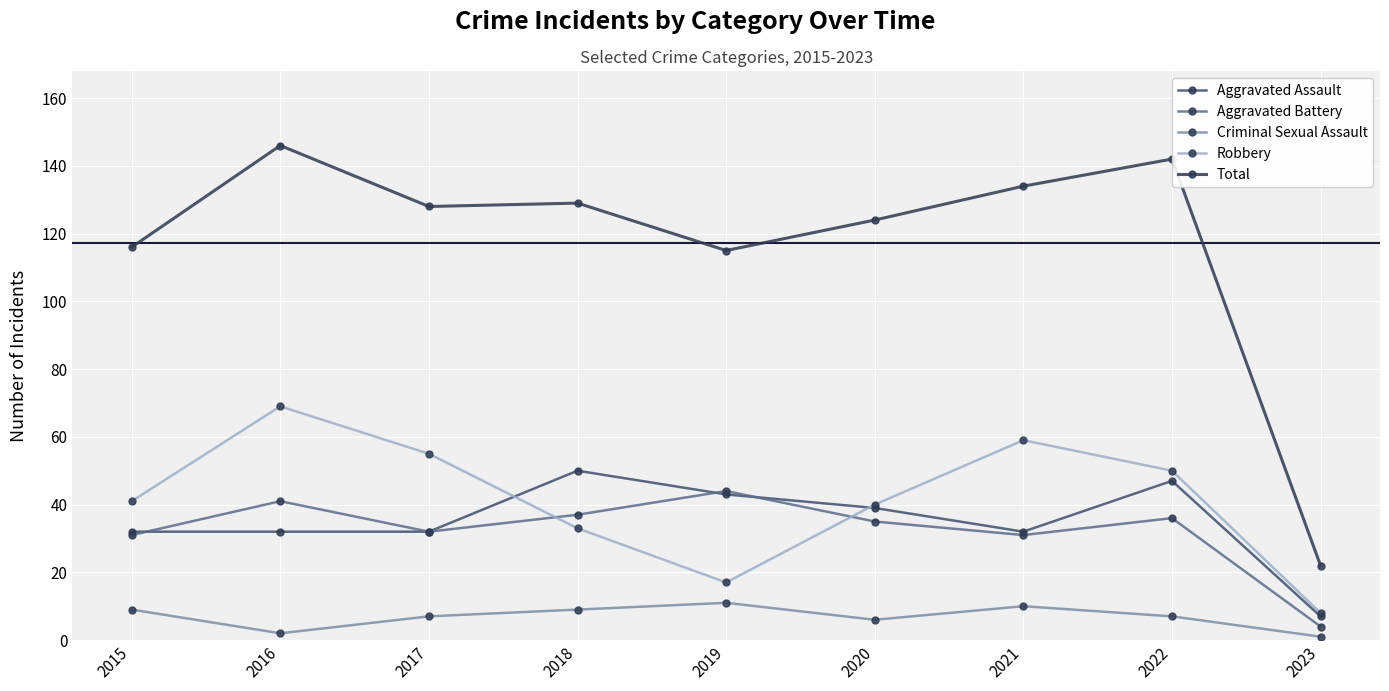

What is the sum of all Aggravated Battery values?

291